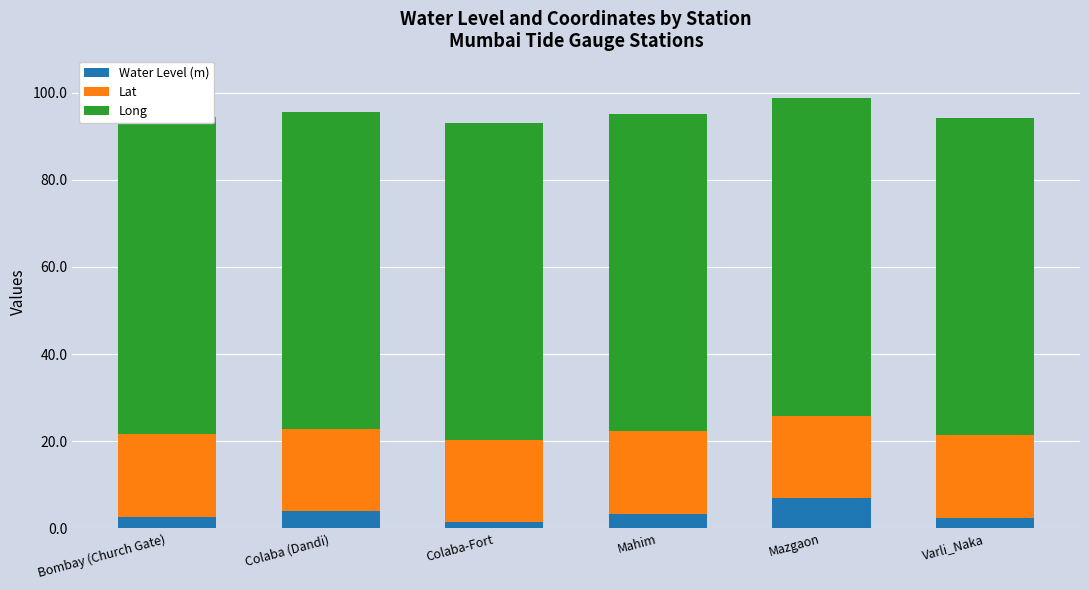

Is it true that Water Level (m) equals 6.9 at Mazgaon?

True